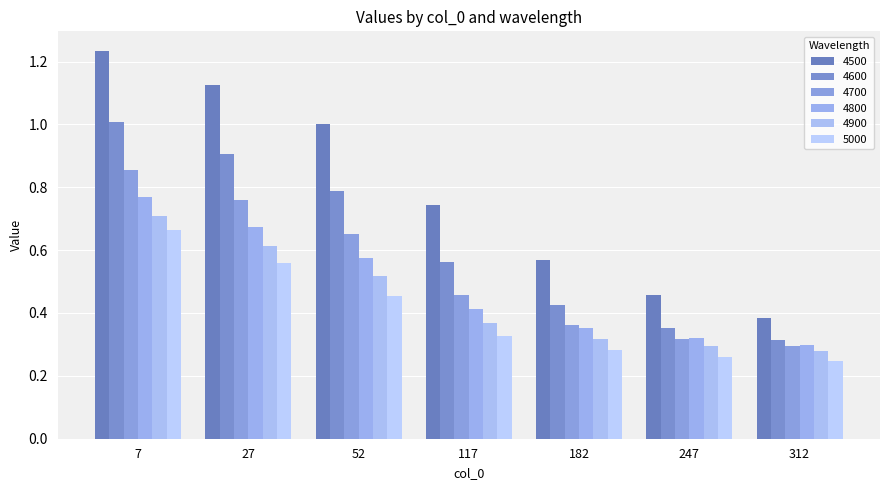

The 4800 series shows 0.4 at 182. True or false?

True